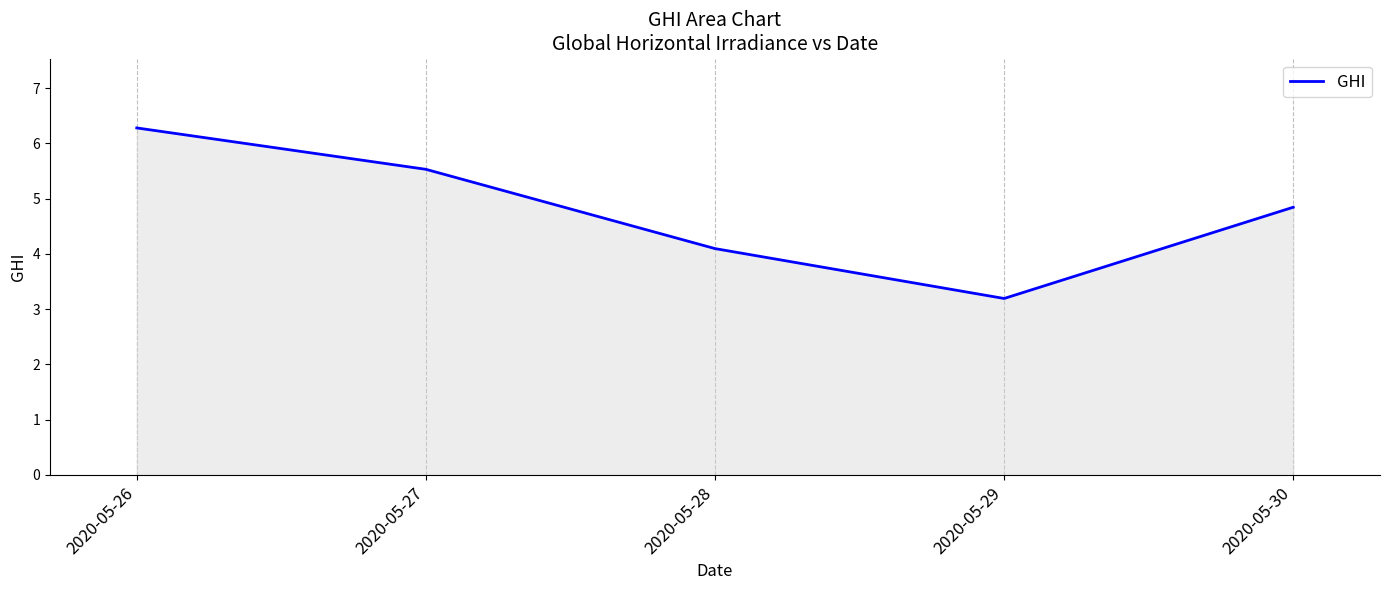

What is the difference between the maximum and second lowest values?

2.2